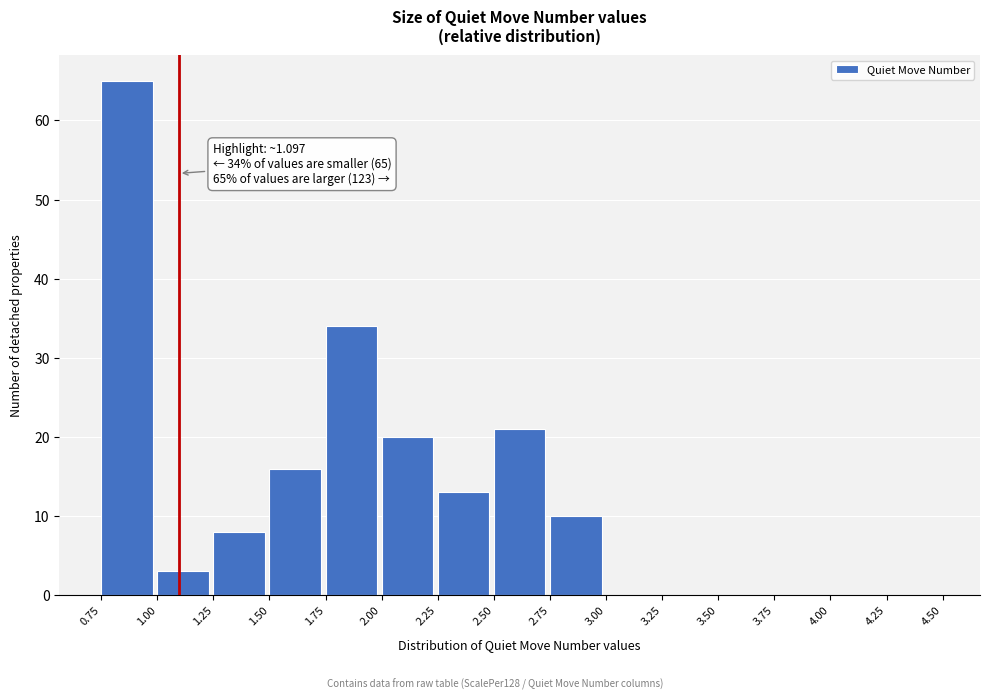

Over which range of the x-axis is the bar tallest?

0.75 to 1.00